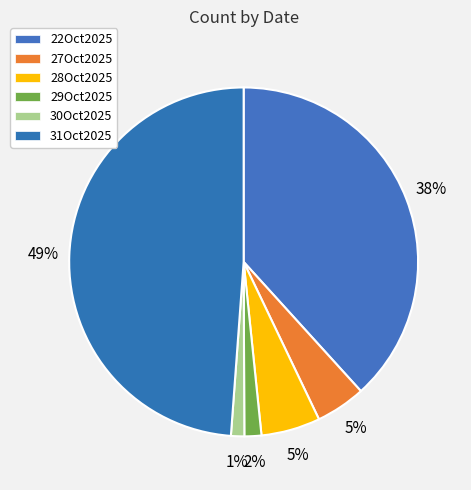

How many segments does this pie chart have?

6